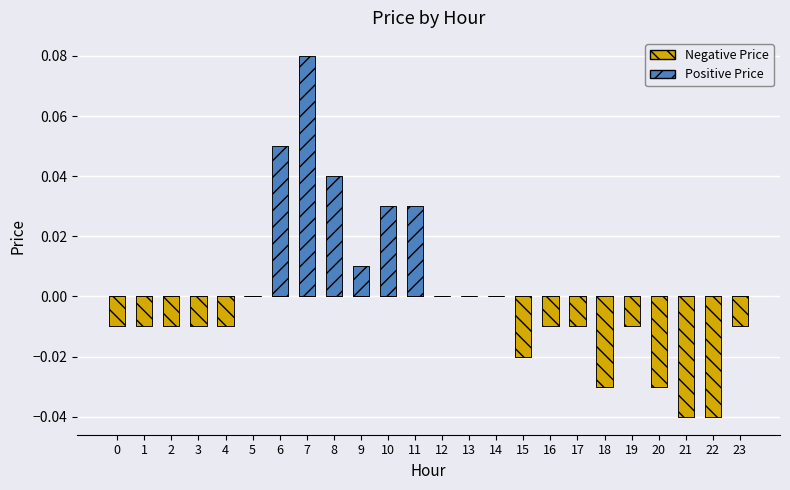

What is the greatest value displayed?

0.1